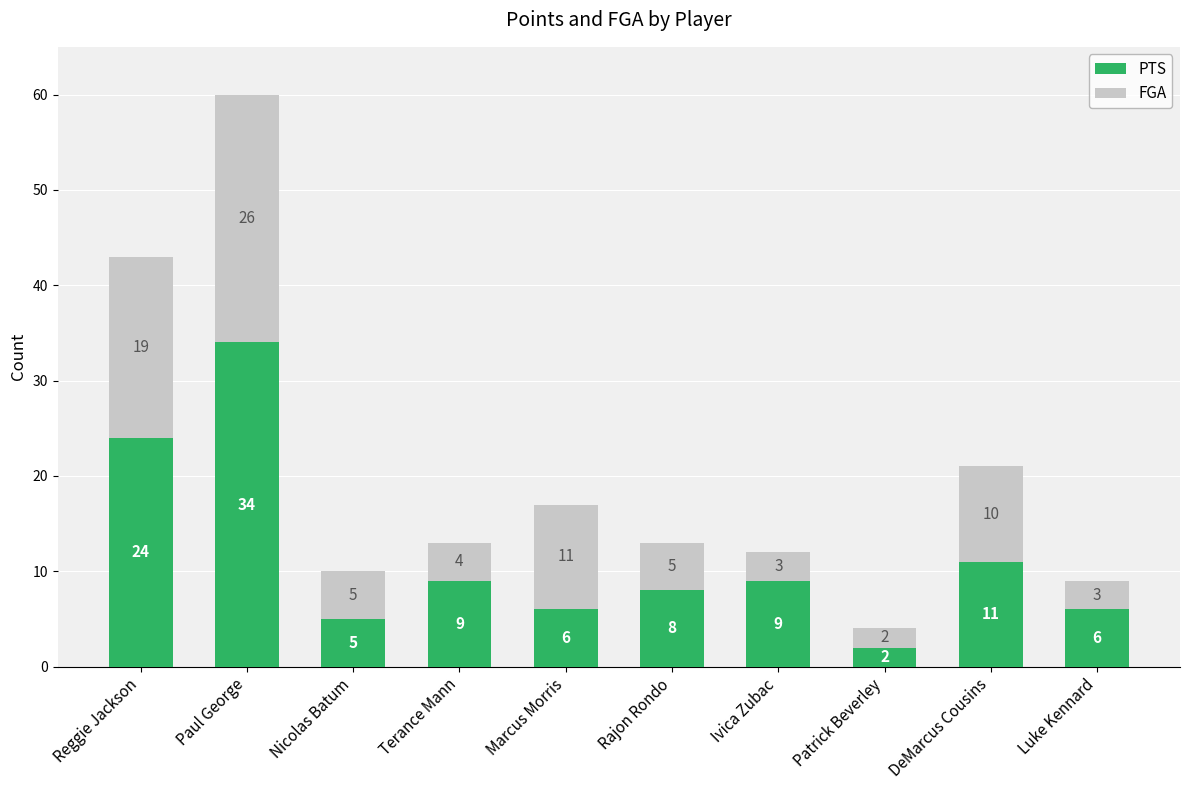

At which category is the sum across all series the highest?

Paul George